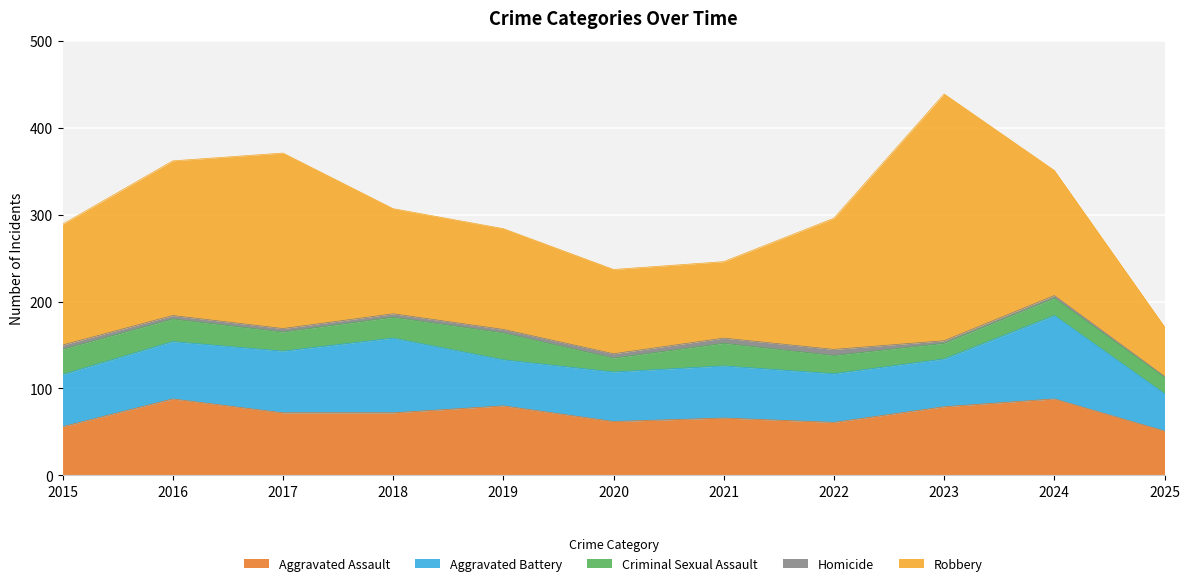

What is the minimum value for Aggravated Assault?

51